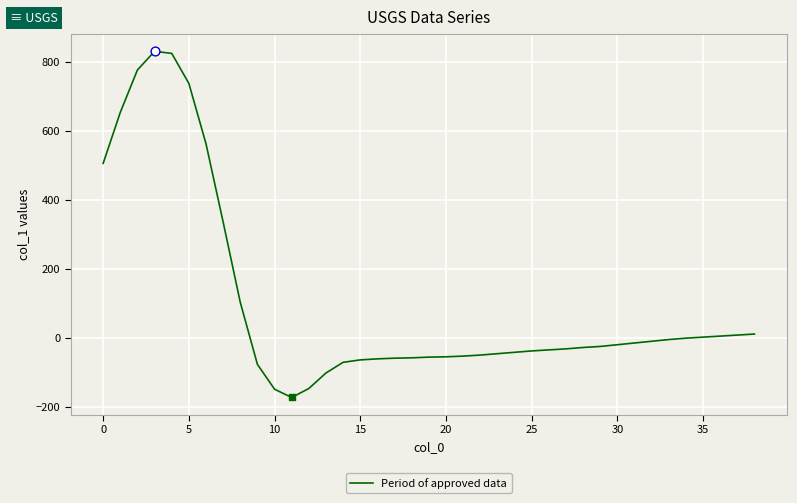

What is the minimum value shown in the chart?

-173